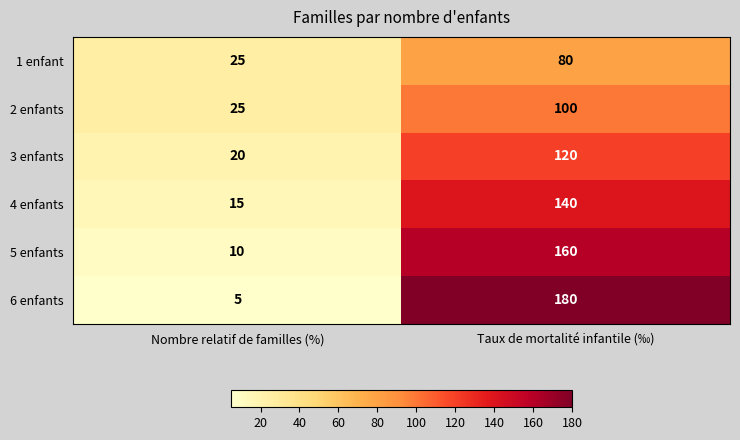

How many distinct data groups are displayed?

6